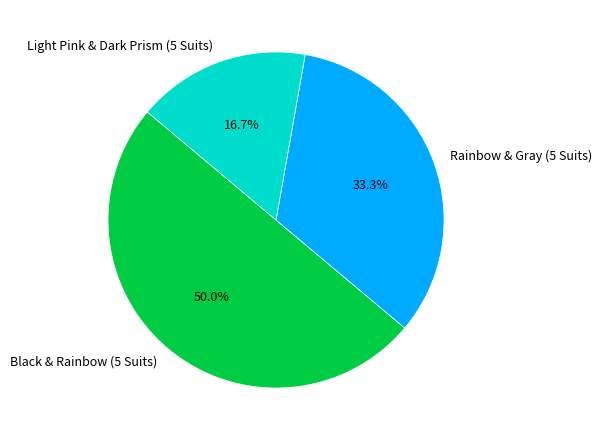

Does Light Pink & Dark Prism (5 Suits) represent more than half of the total?

No